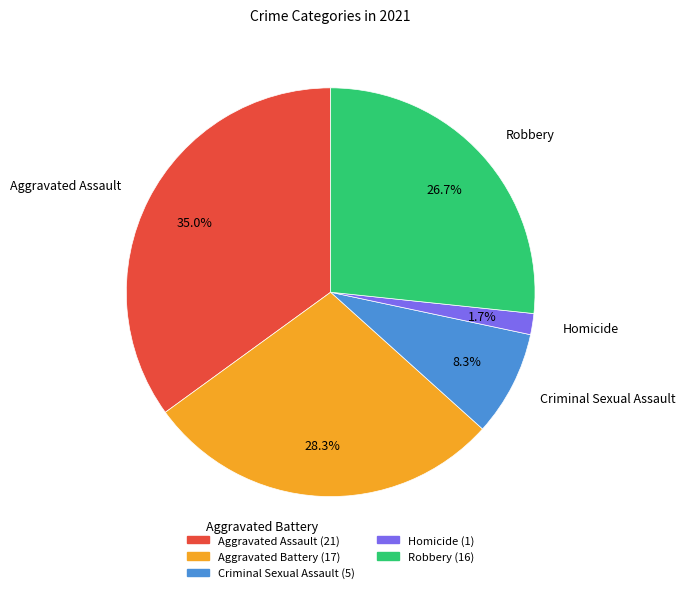

Is Robbery the majority of the pie?

No